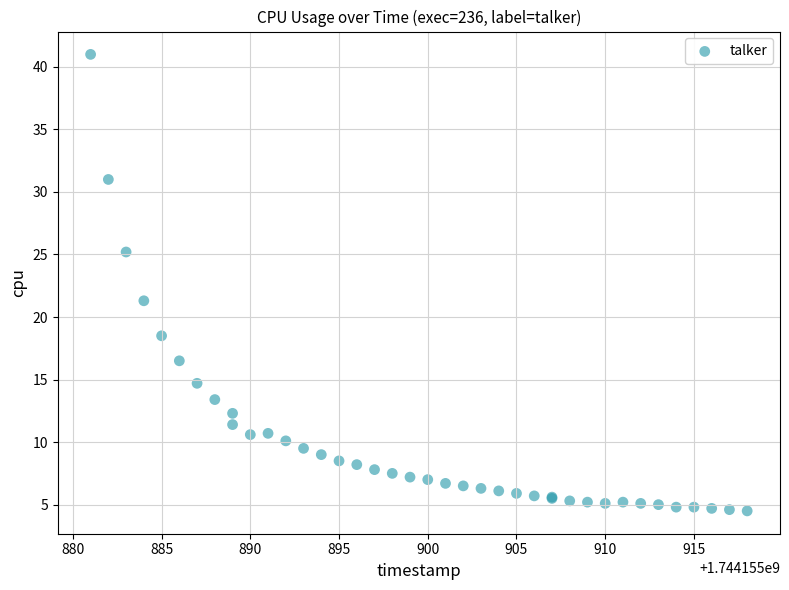

What Y value in the scatter plot is closest to 22?

21.3